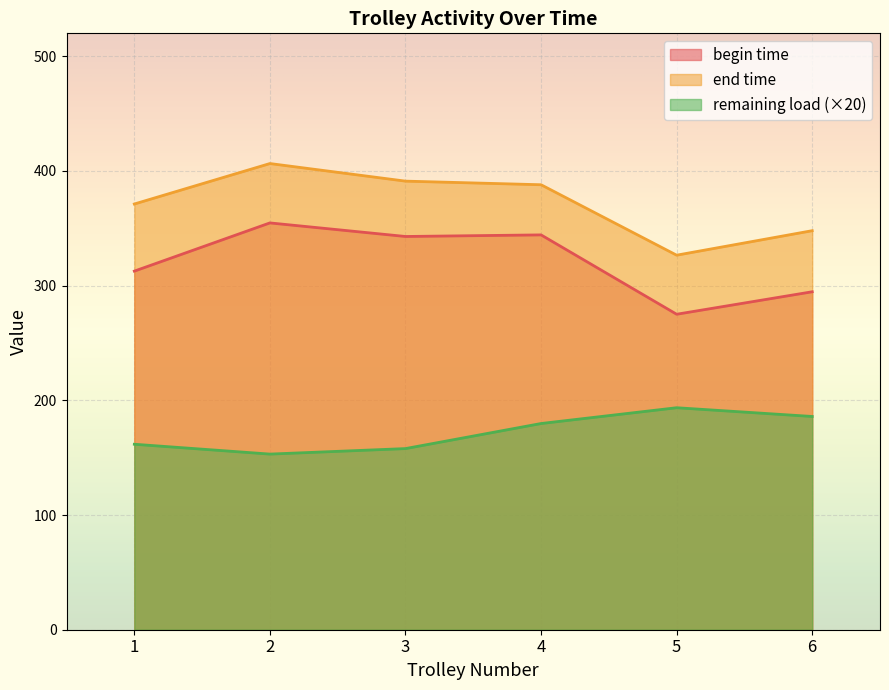

True or false: begin time and remaining load (×20) intersect in this chart.

False